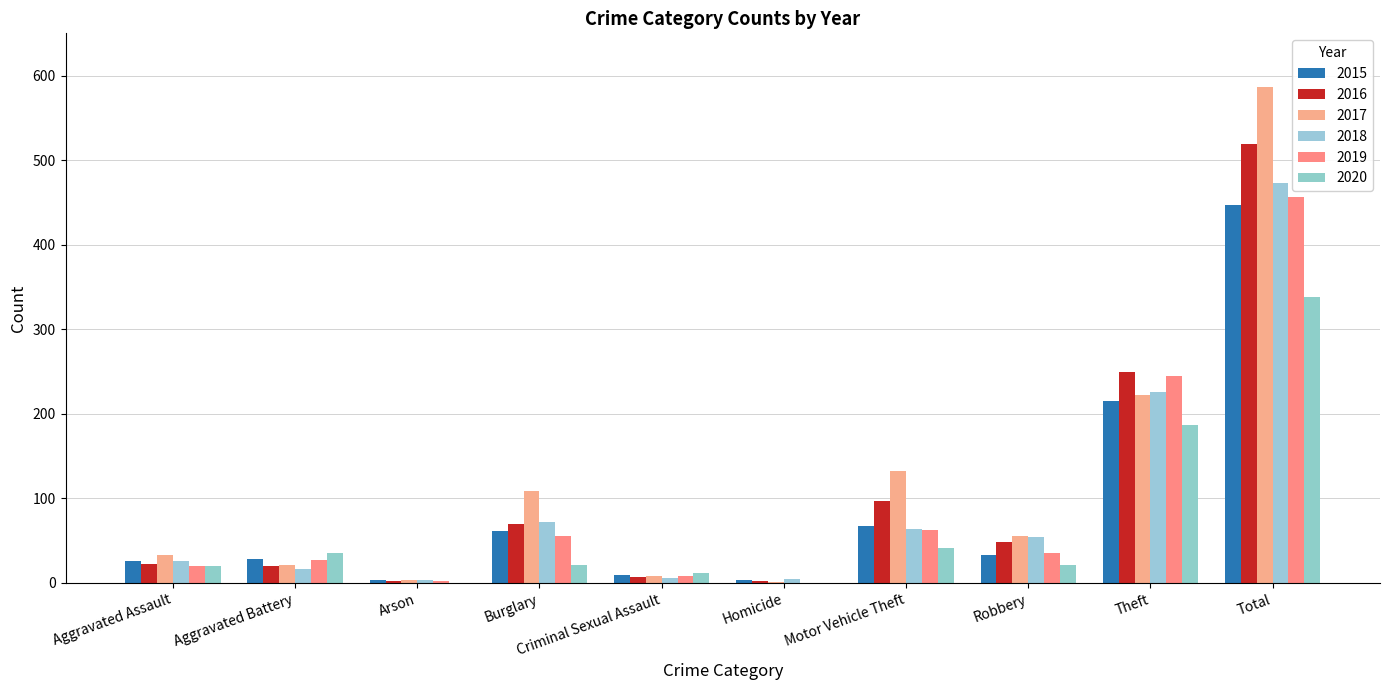

At which label does 2019 reach its minimum?

Homicide